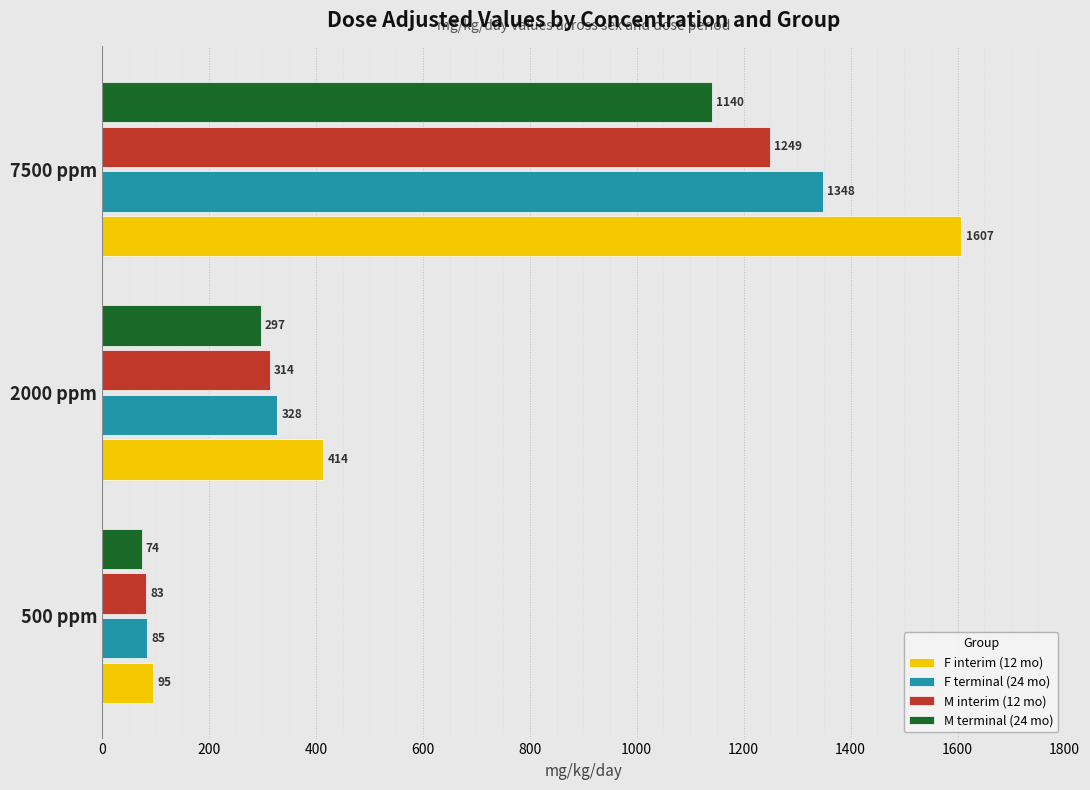

Which series has the widest spread of values?

F interim (12 mo)